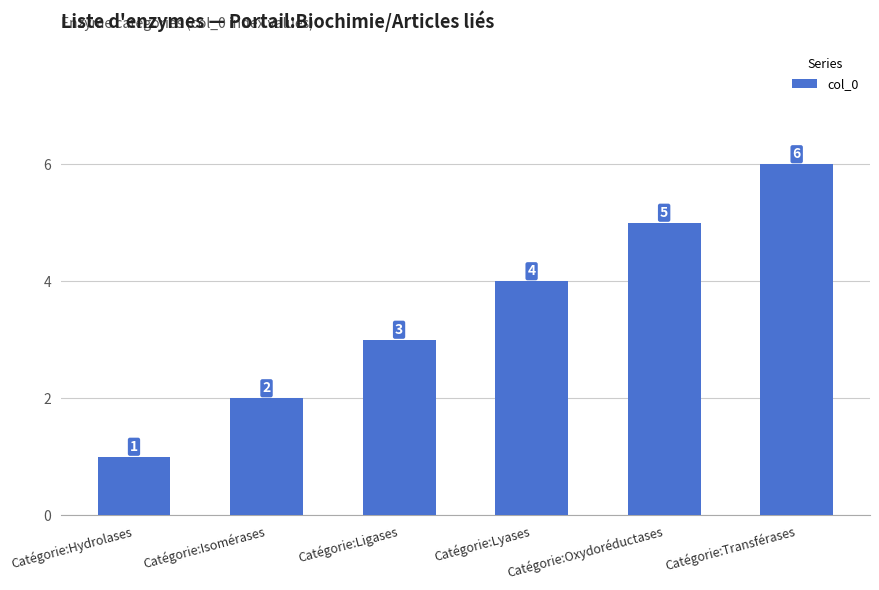

Which has a higher value, Catégorie:Oxydoréductases or Catégorie:Lyases?

Catégorie:Oxydoréductases